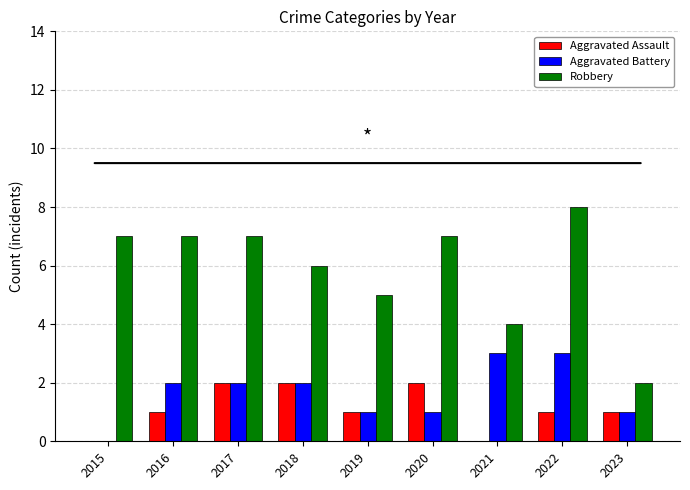

Reading left to right, extract all data points from this chart.

Aggravated Assault: 2015=0	2016=1	2017=2	2018=2	2019=1	2020=2	2021=0	2022=1	2023=1
Aggravated Battery: 2015=0	2016=2	2017=2	2018=2	2019=1	2020=1	2021=3	2022=3	2023=1
Robbery: 2015=7	2016=7	2017=7	2018=6	2019=5	2020=7	2021=4	2022=8	2023=2